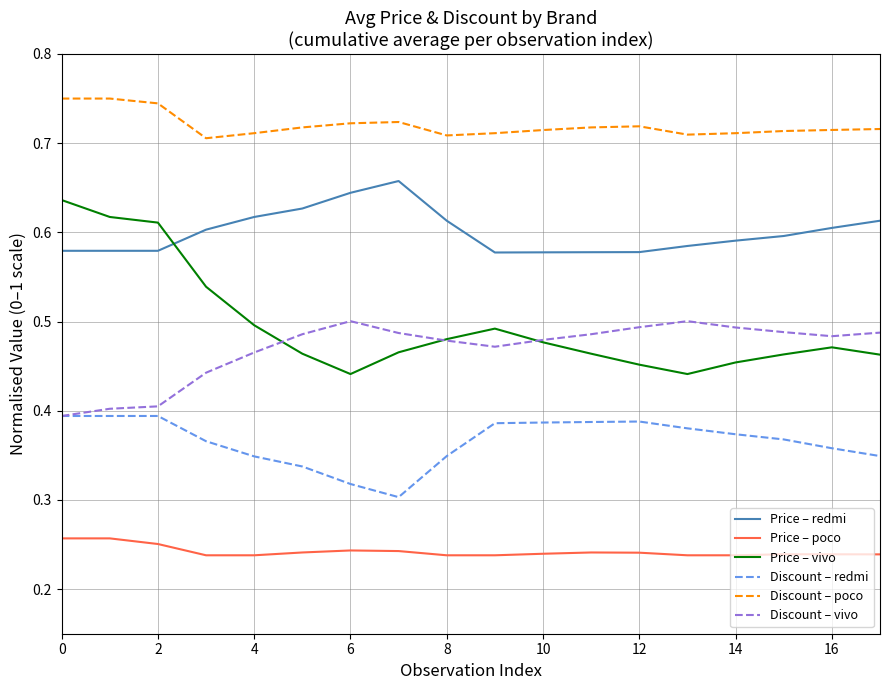

Which series has the largest range (max minus min)?

Price – vivo